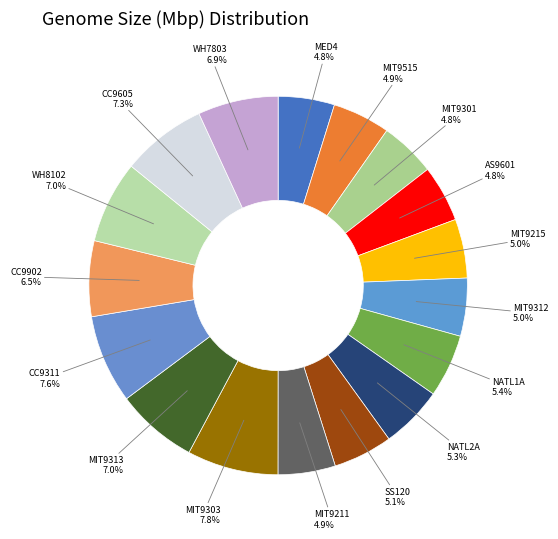

To the nearest percent, what is the difference between the largest and smallest slice percentages?

3%